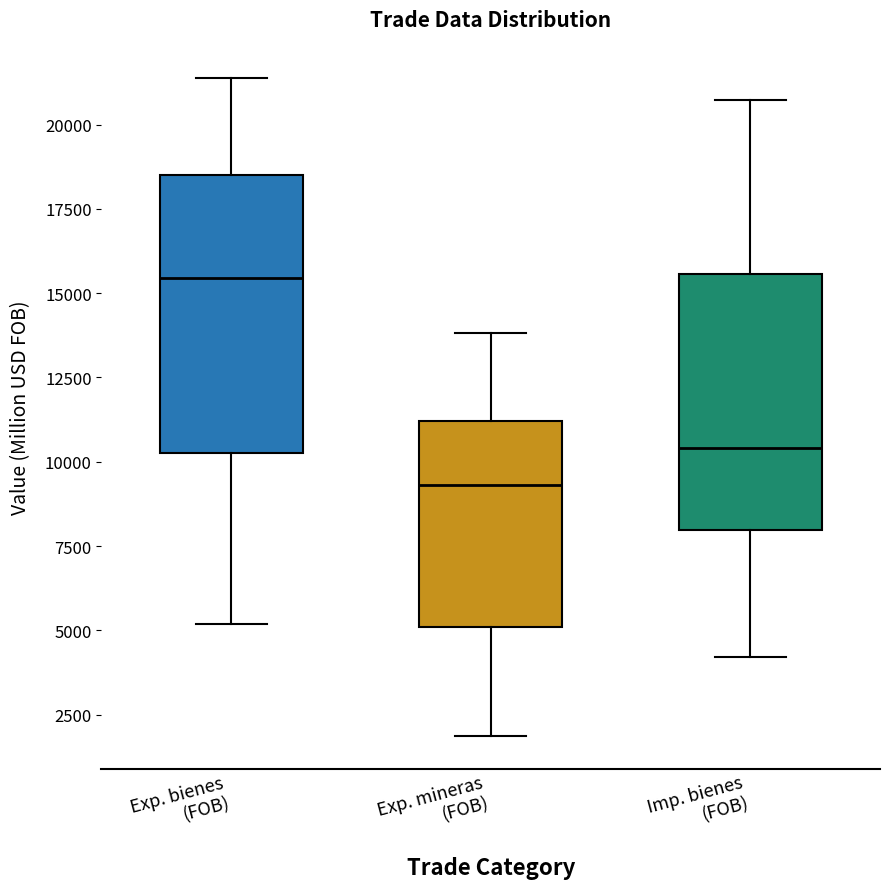

Where is the upper edge of the box for Exp. bienes (FOB) on the y-axis? The values are not printed on the chart, so give them approximately, as read against the axis.

18500